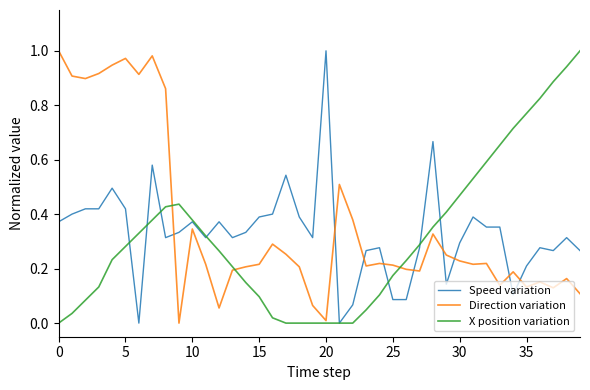

Rank the series by their average value, from lowest to highest.

X position variation, Speed variation, Direction variation